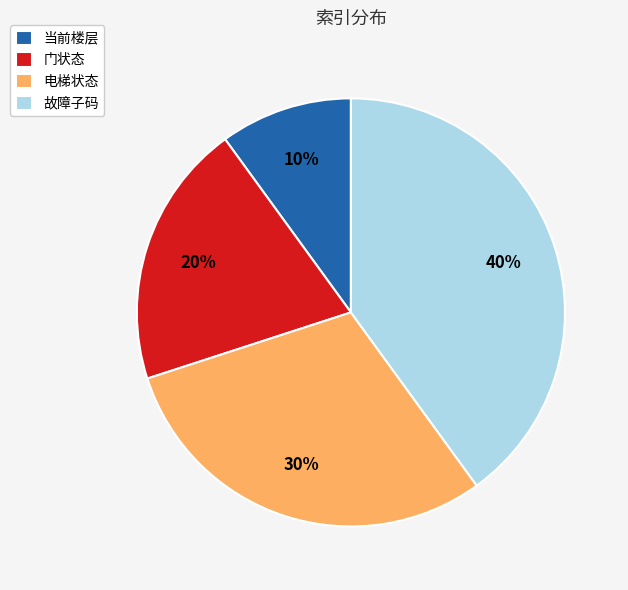

What percentage is the 电梯状态 slice, to the nearest percent?

30%